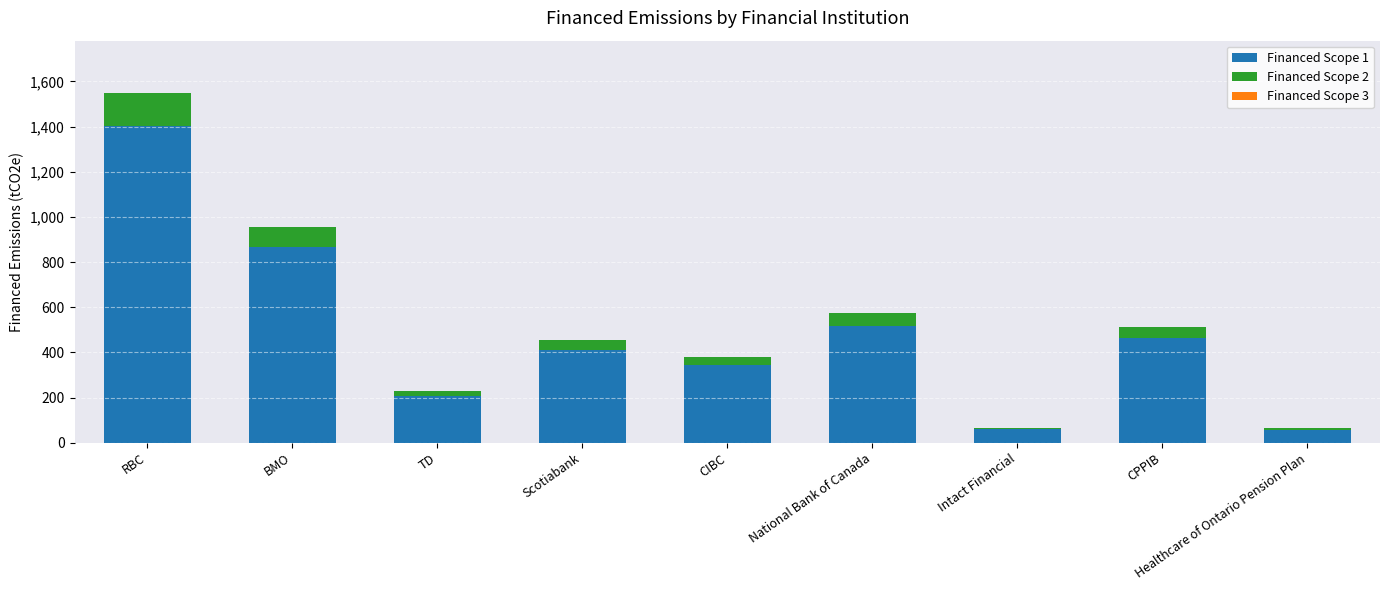

What is the difference between the second highest and minimum values in the Financed Scope 1 series?

807.4